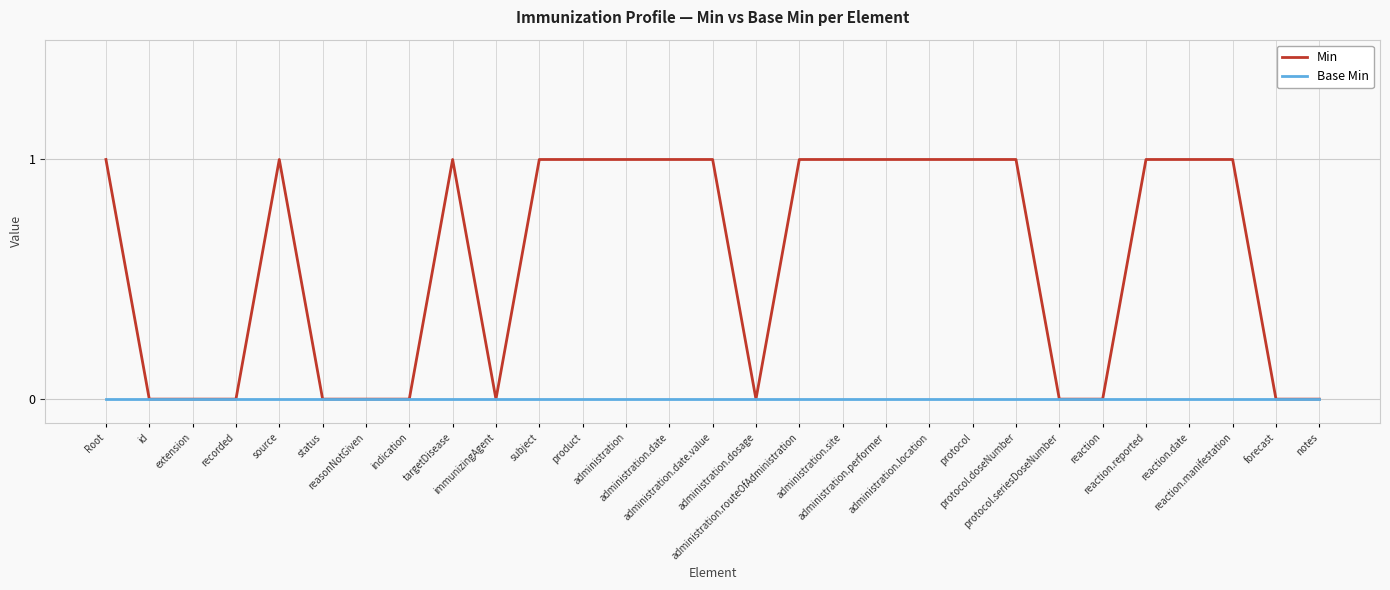

Is it true that Min equals 1 at Root?

True